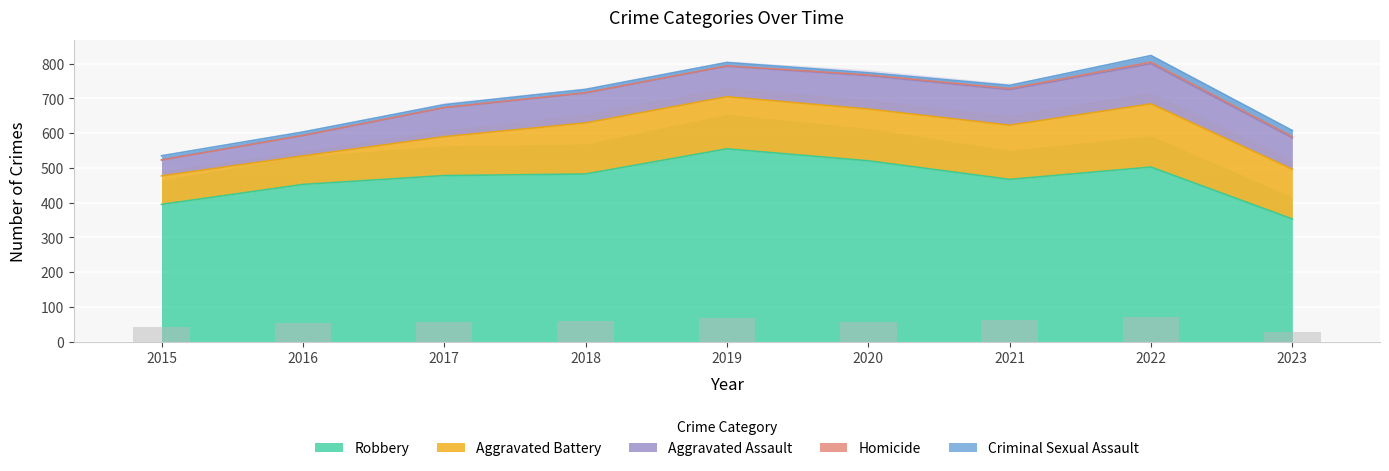

How many data points in Criminal Sexual Assault are above 11?

3